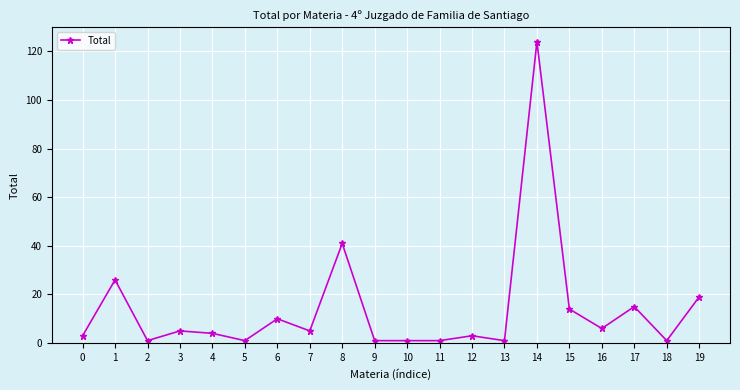

What is the greatest value displayed?

124